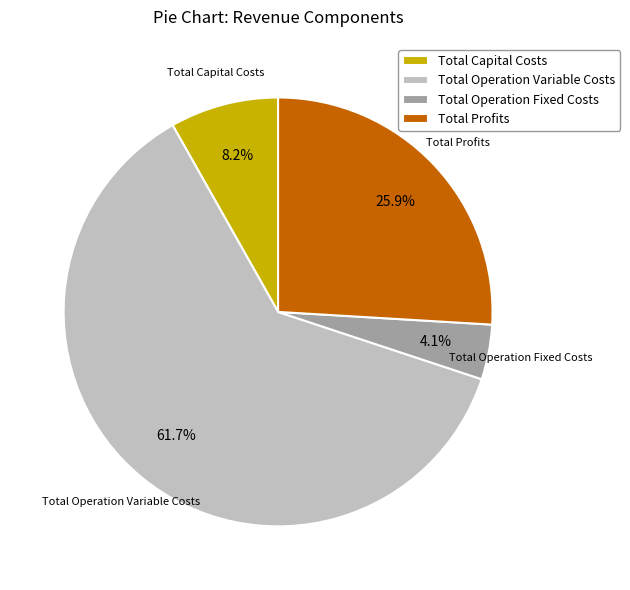

Rank the categories by value from highest to lowest.

Total Operation Variable Costs, Total Profits, Total Capital Costs, Total Operation Fixed Costs